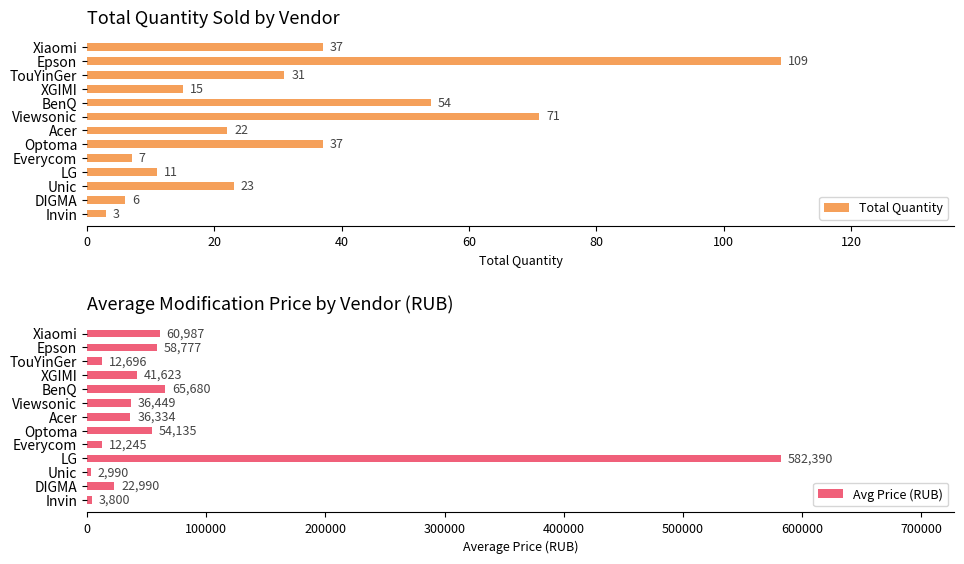

How many bars are there in total?

26